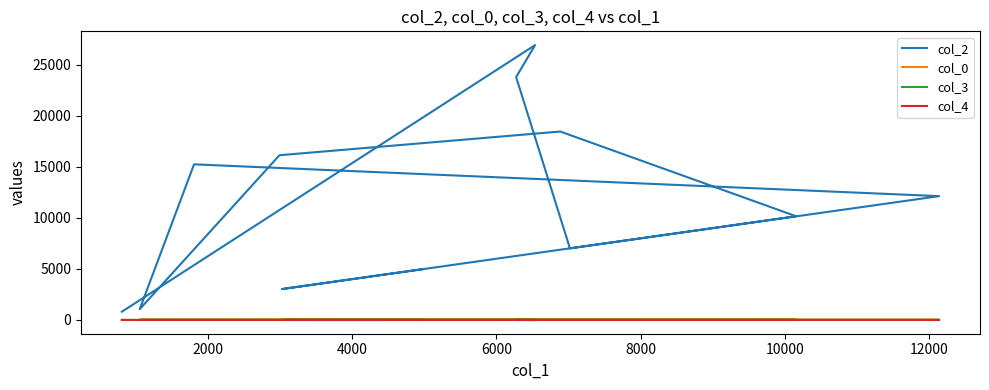

True or false: col_4 has a value of 0.0 at 6000.

True